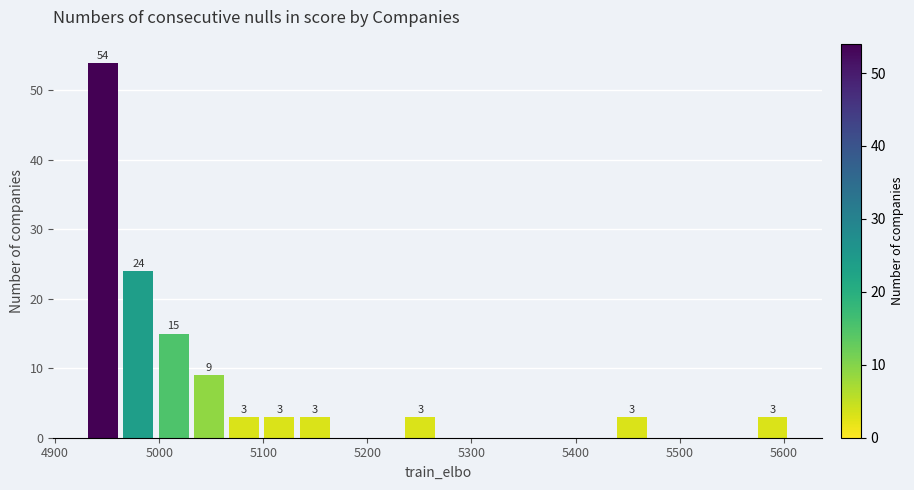

Read against the x-axis, roughly where is the centre of the tallest bar?

4950